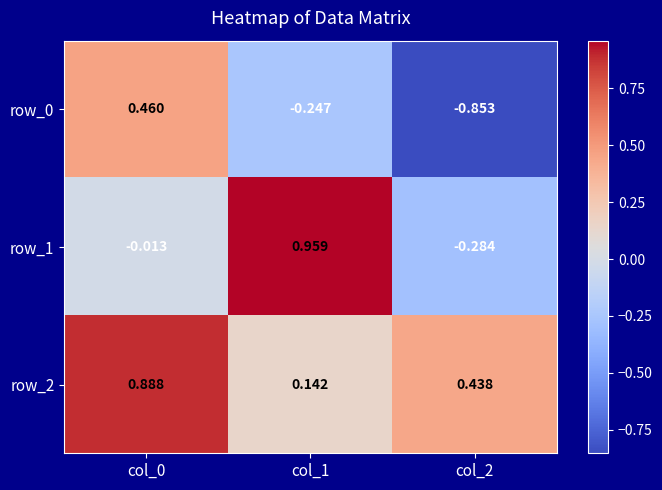

The row_0 series shows -1.2 at col_2. True or false?

False